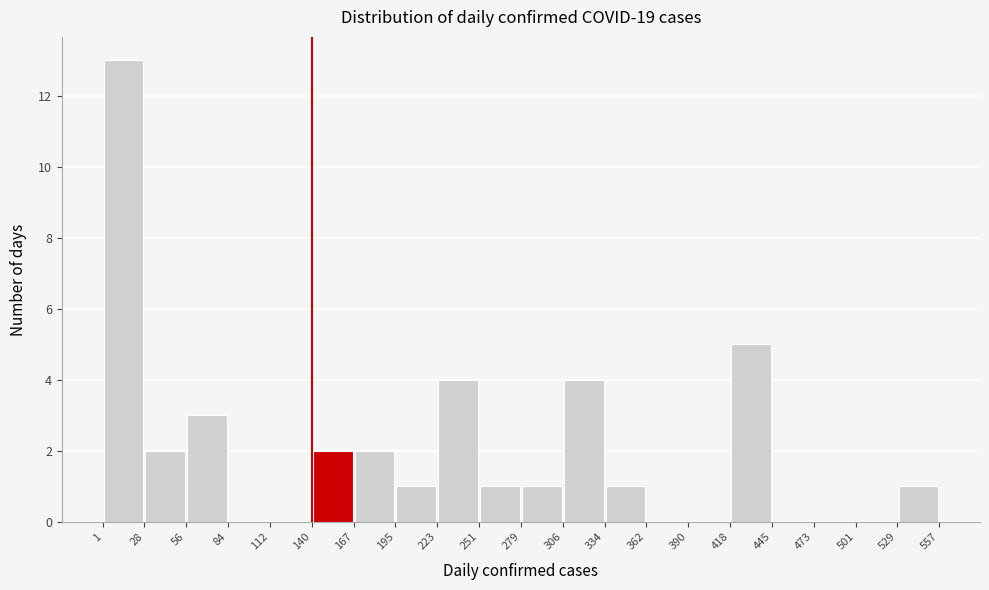

Reading left to right, transcribe this chart: for each bar, give the range it covers on the x-axis and its height. The values are not printed on the chart, so give them approximately, as read against the axis.

1 to 28: 13
28 to 56: 2
56 to 84: 3
84 to 112: 0
112 to 140: 0
140 to 167: 2
167 to 195: 2
195 to 223: 1
223 to 251: 4
251 to 279: 1
279 to 306: 1
306 to 334: 4
334 to 362: 1
362 to 390: 0
390 to 418: 0
418 to 445: 5
445 to 473: 0
473 to 501: 0
501 to 529: 0
529 to 557: 1